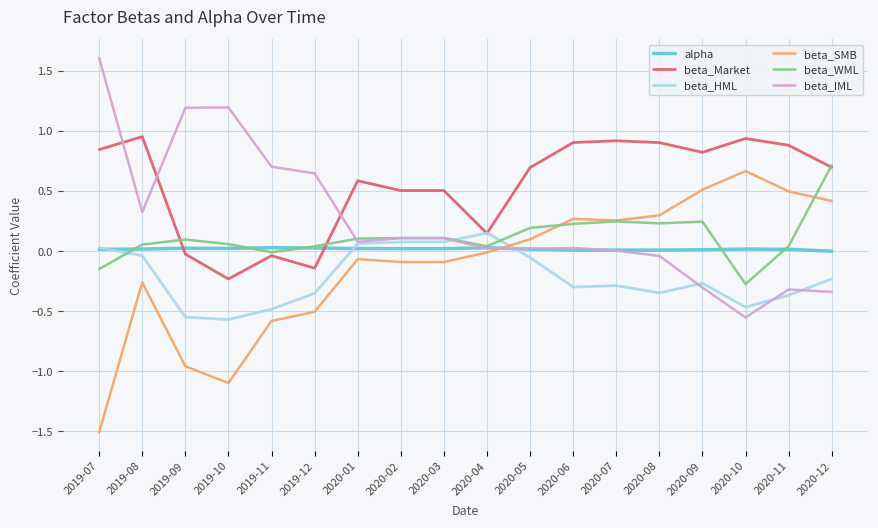

Which series changed the most between 2020-05 and 2020-09?

beta_SMB